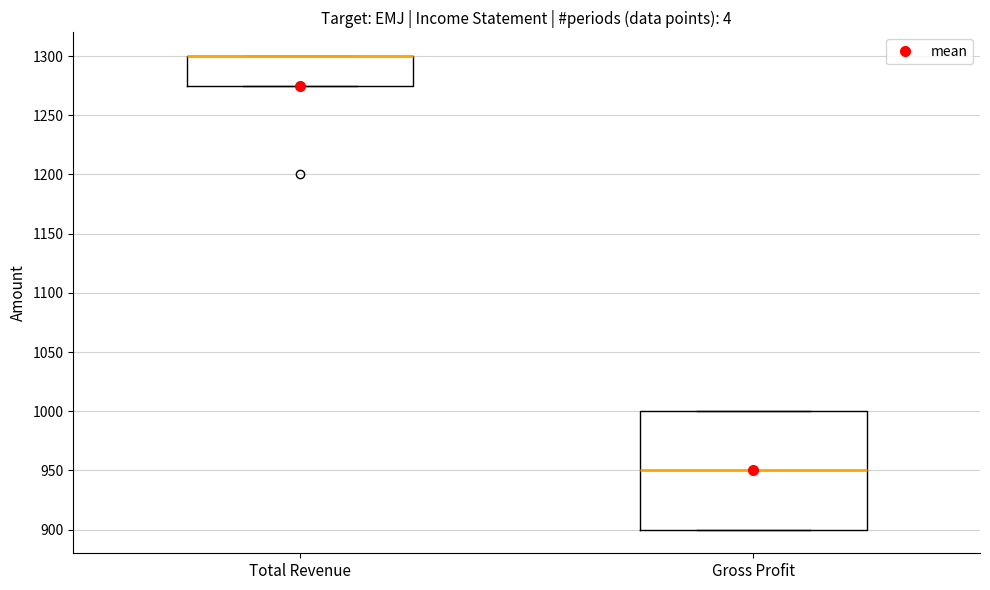

Where is the lower edge of the box for Gross Profit on the y-axis? The values are not printed on the chart, so give them approximately, as read against the axis.

900